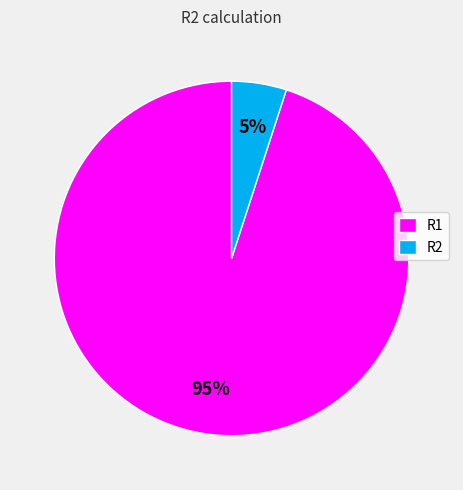

What is the smallest slice in the pie chart?

R2